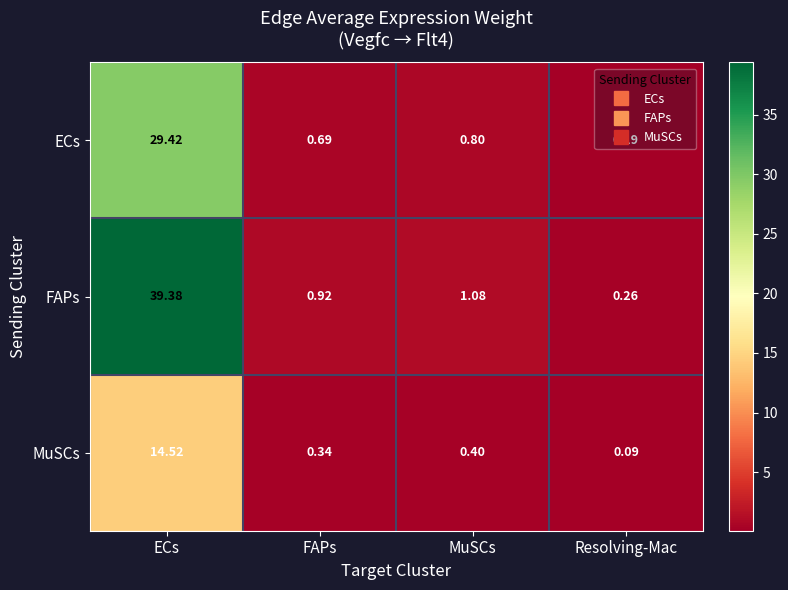

Where is MuSCs nearest to the value 7?

MuSCs